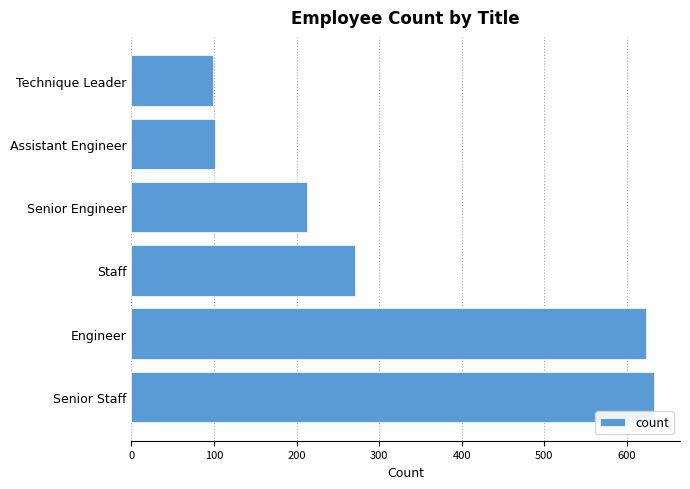

Are the bars horizontal?

Yes